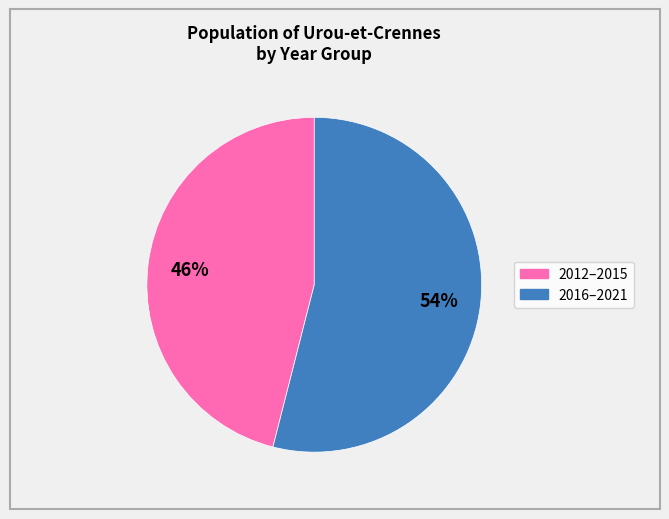

Does any single category account for the majority?

Yes